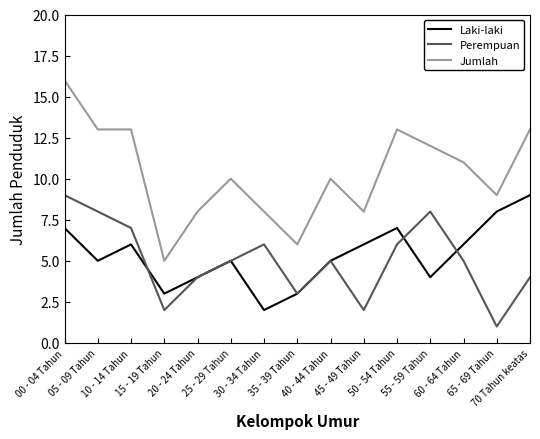

Count the number of data series in this chart.

3